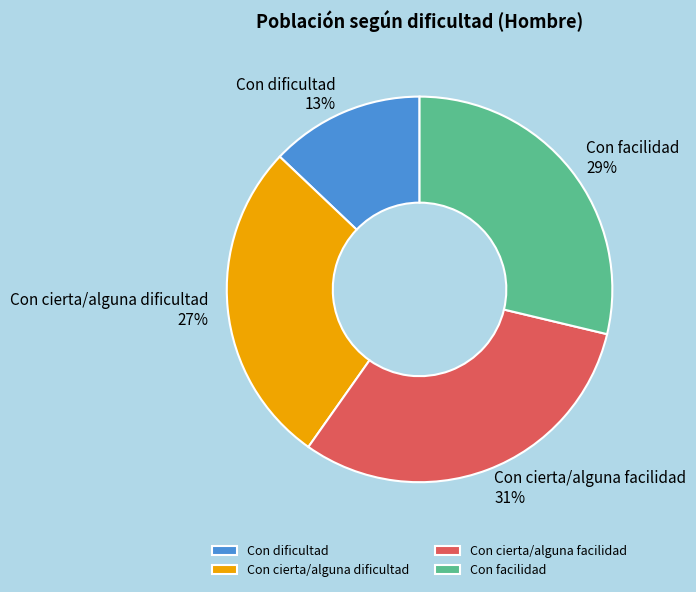

Between Con cierta/alguna dificultad and Con dificultad, which is larger?

Con cierta/alguna dificultad